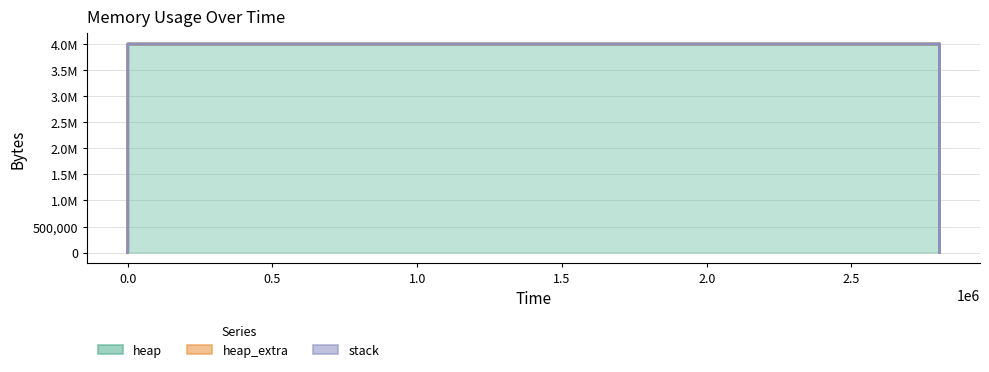

What are all the series names shown in the legend?

heap, heap_extra, stack